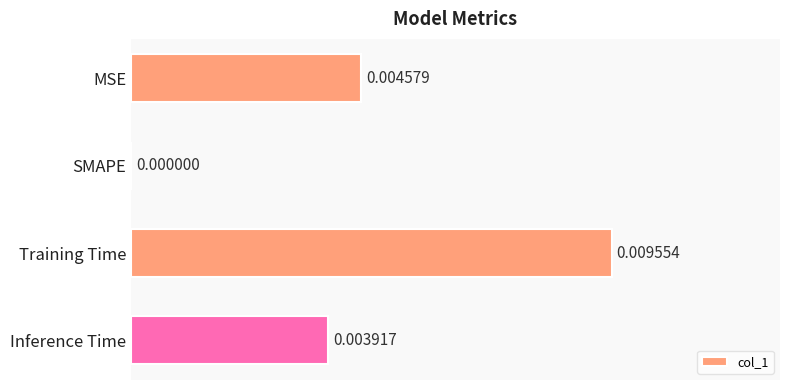

How many values are above zero?

3